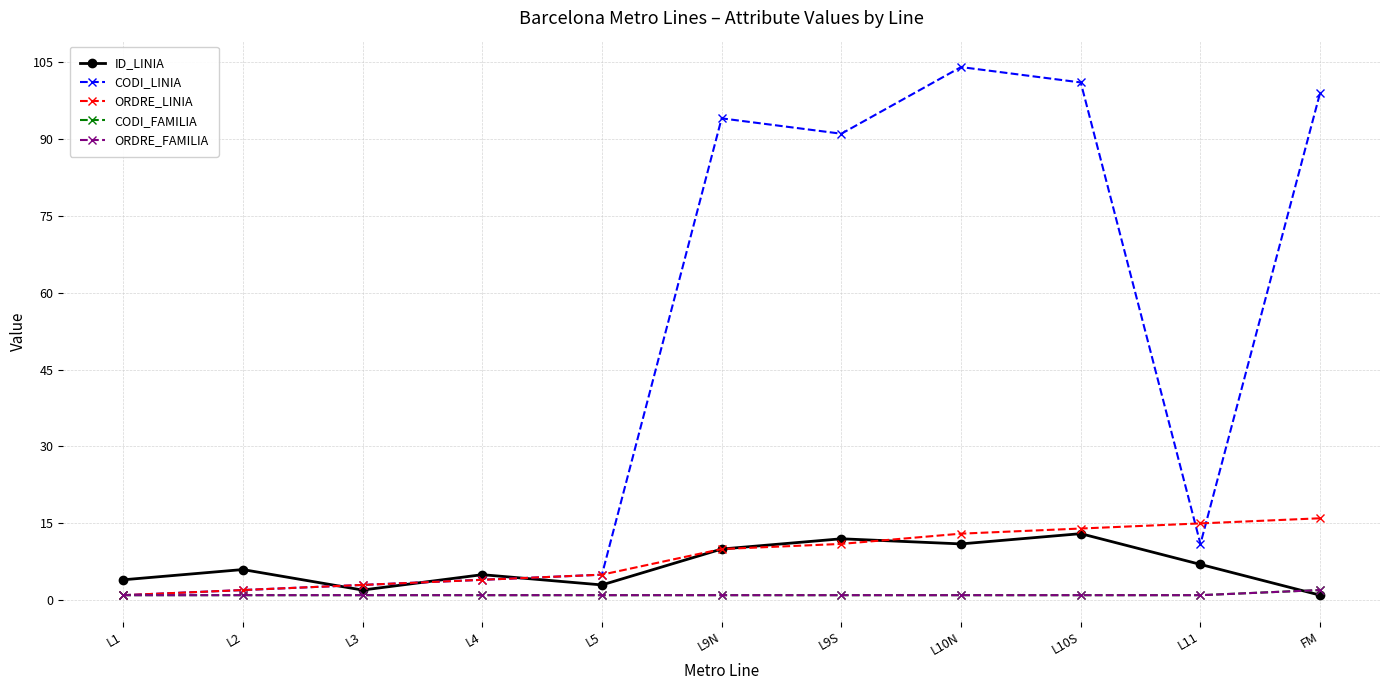

True or false: CODI_FAMILIA and ORDRE_FAMILIA cross at least once.

False